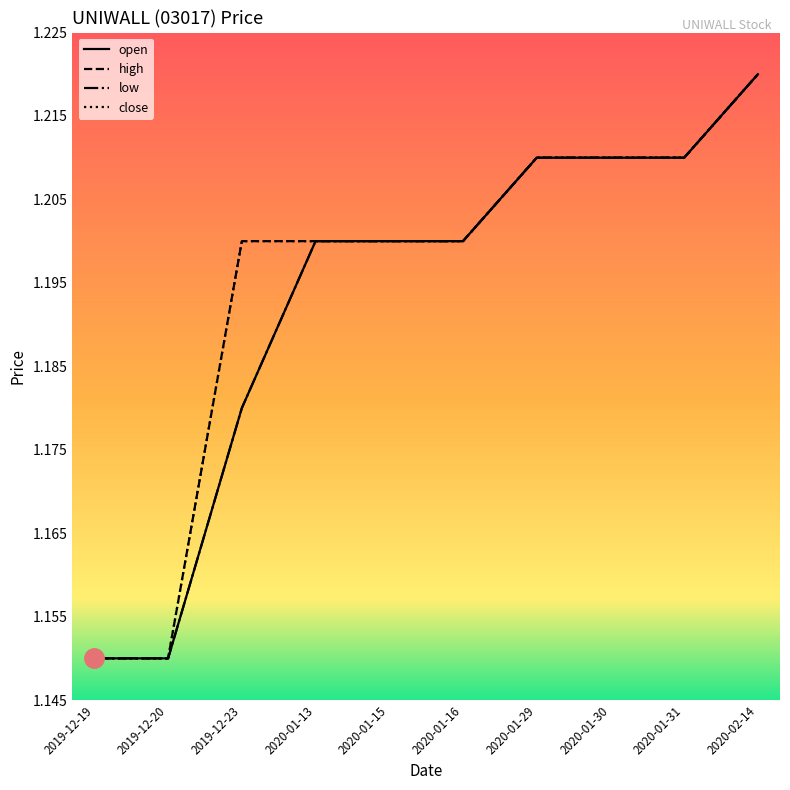

Is this an area chart (filled region under the line)?

No